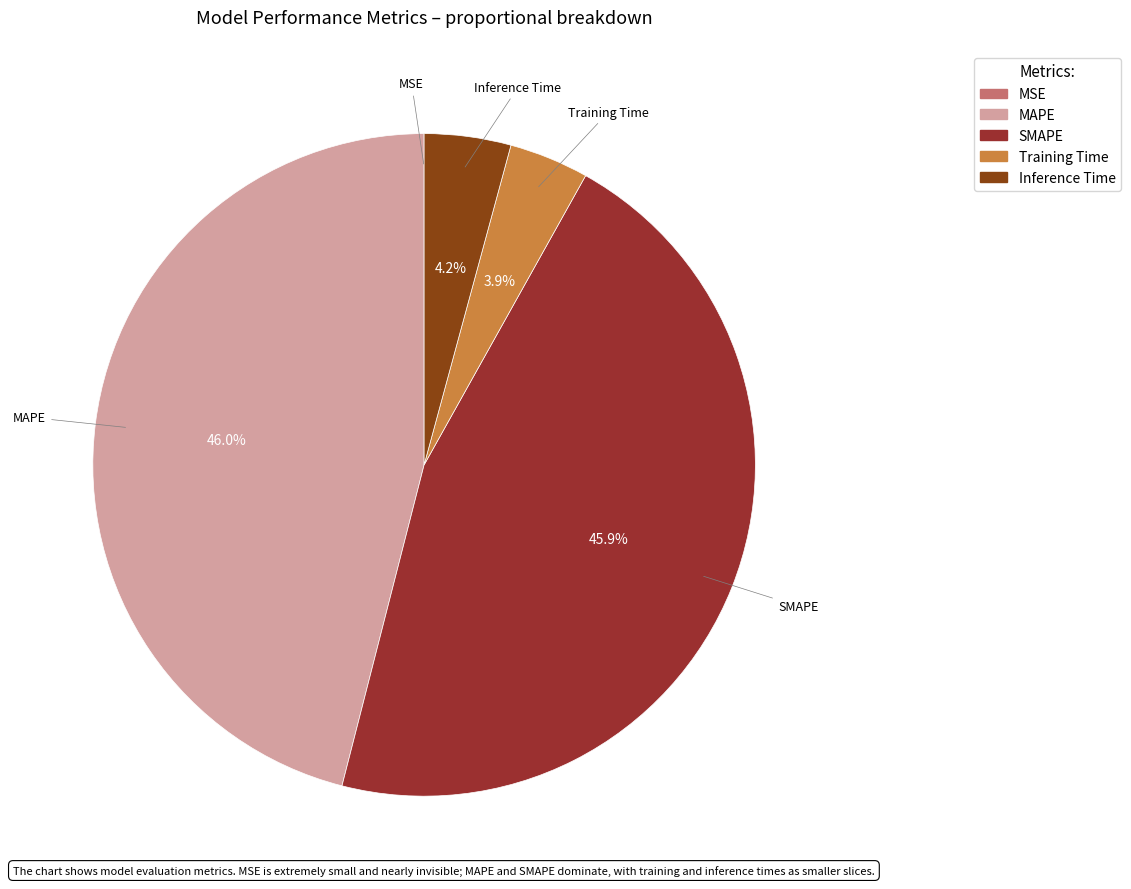

To the nearest percent, what is the combined percentage of MAPE and Inference Time?

50%